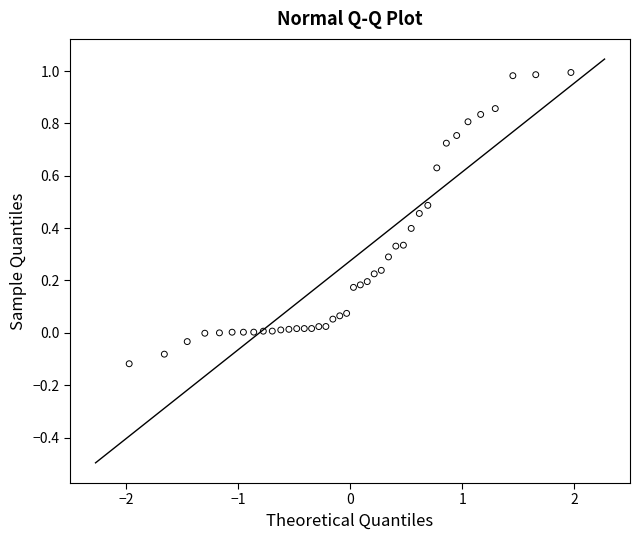

What is the range of X values (max minus min)?

3.9